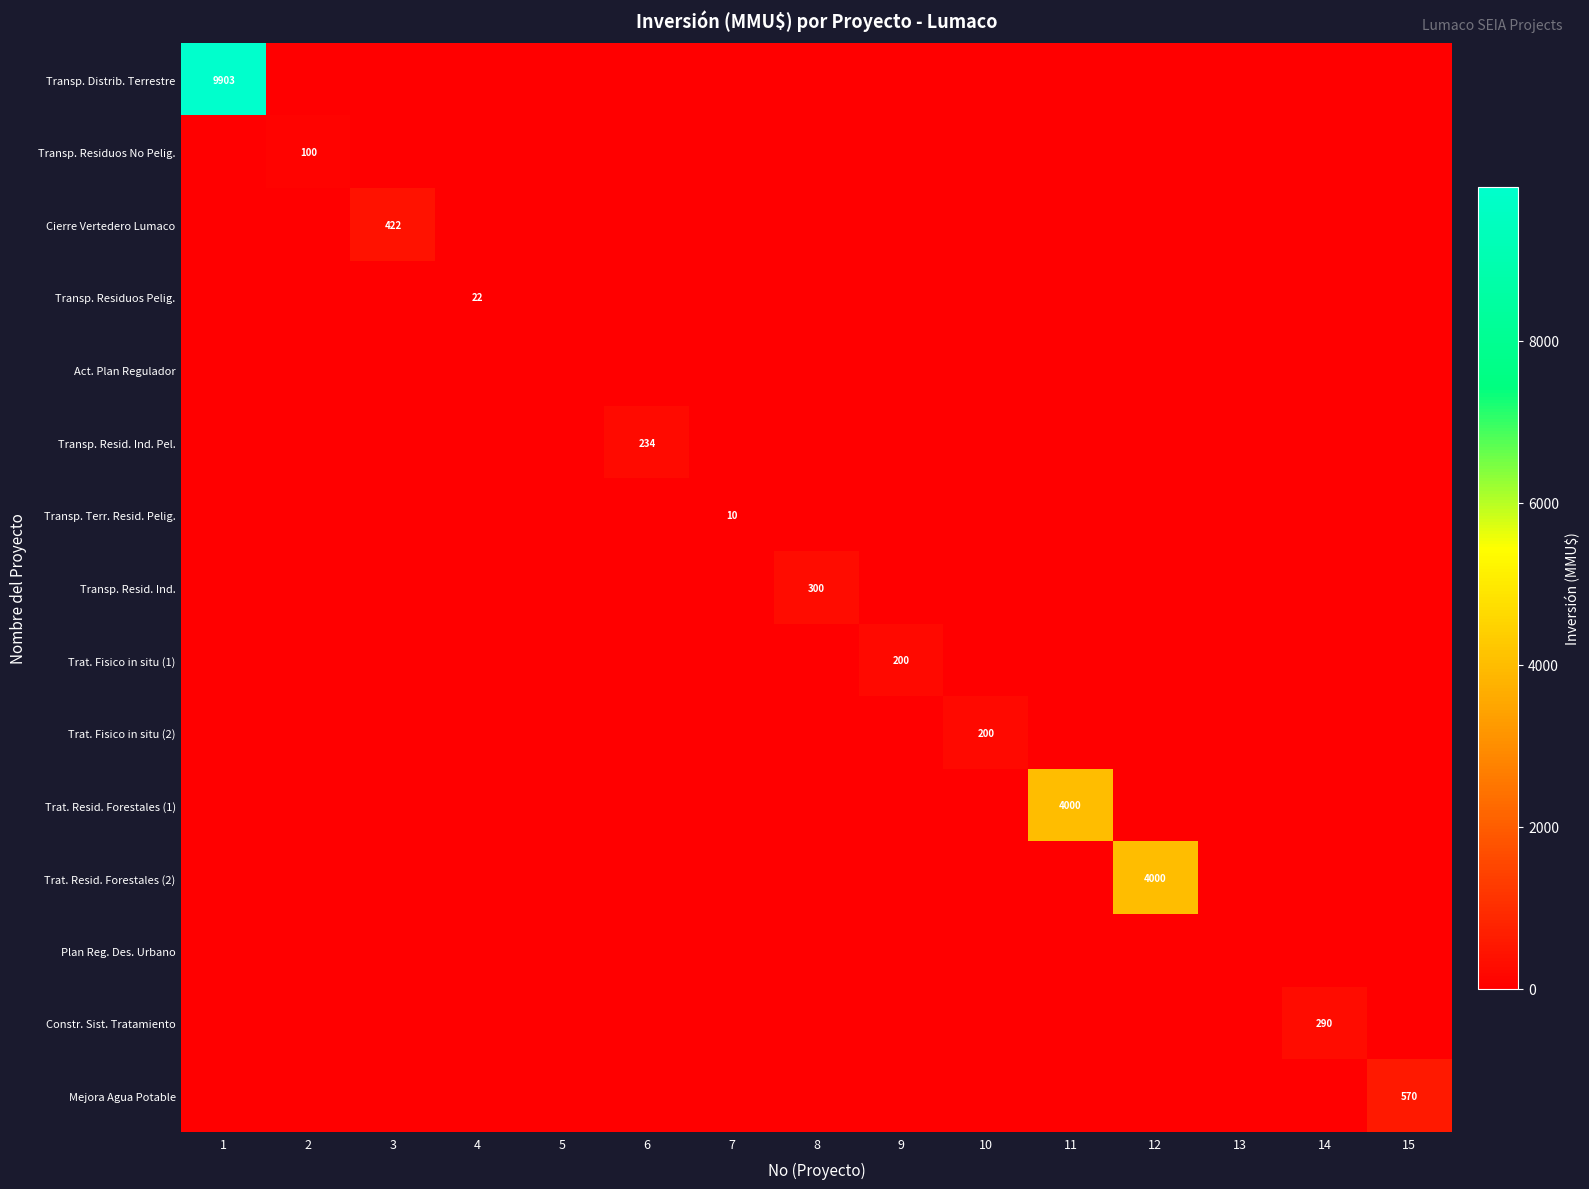

At how many categories does at least one series exceed 6630?

1